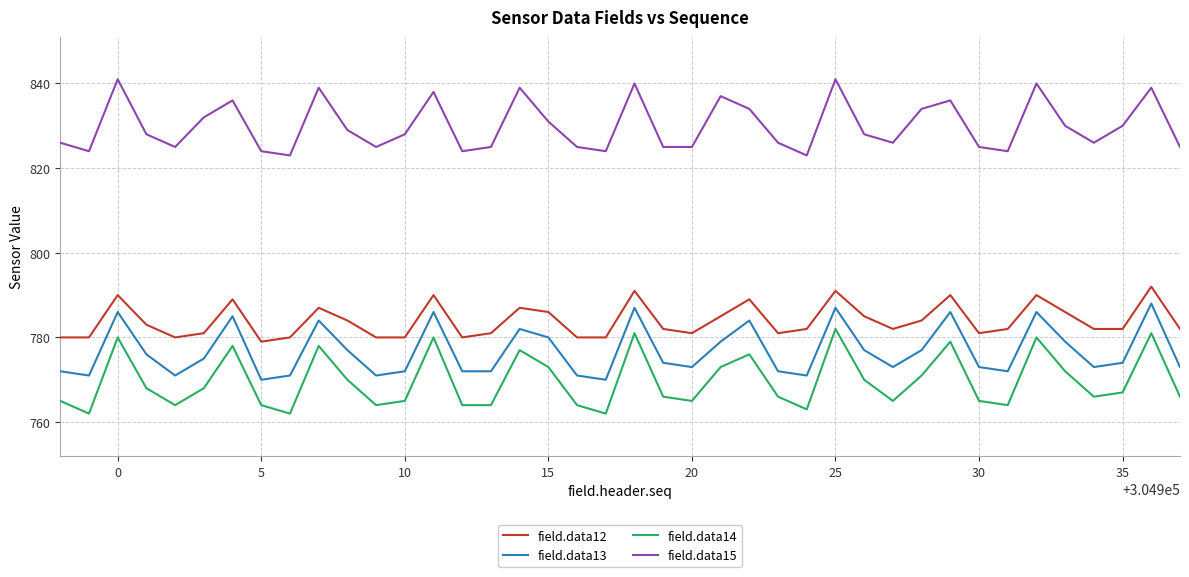

True or false: field.data15 and field.data14 intersect in this chart.

False